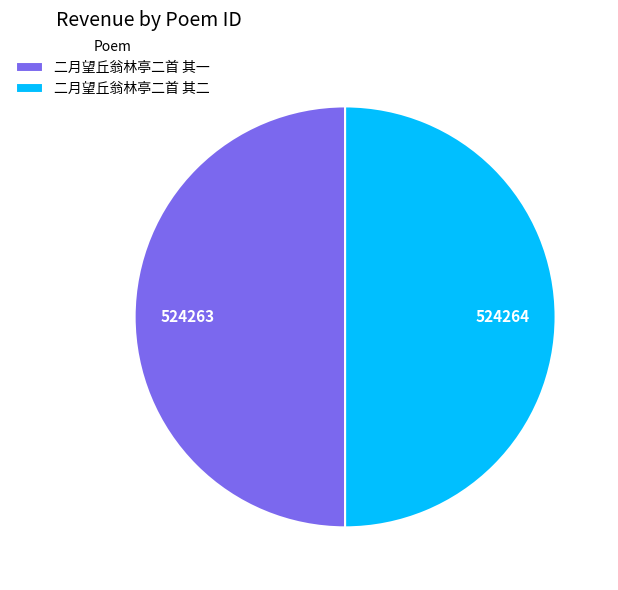

Count the number of slices in the pie.

2